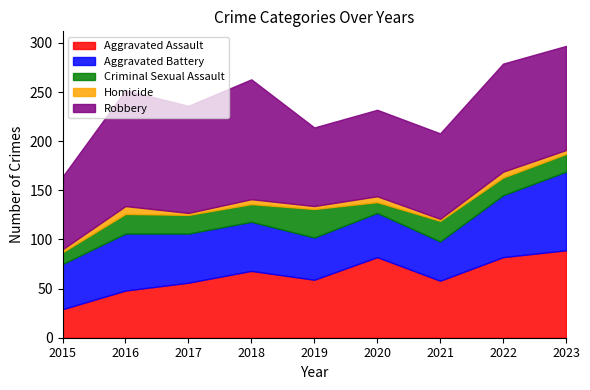

What is the greatest value displayed?

122